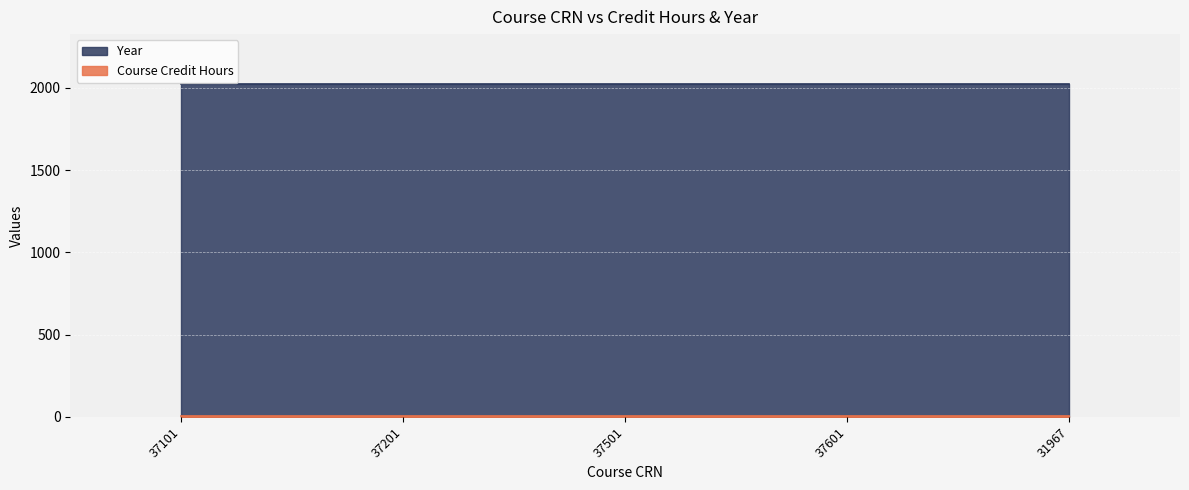

True or false: Course Credit Hours and Year intersect in this chart.

False